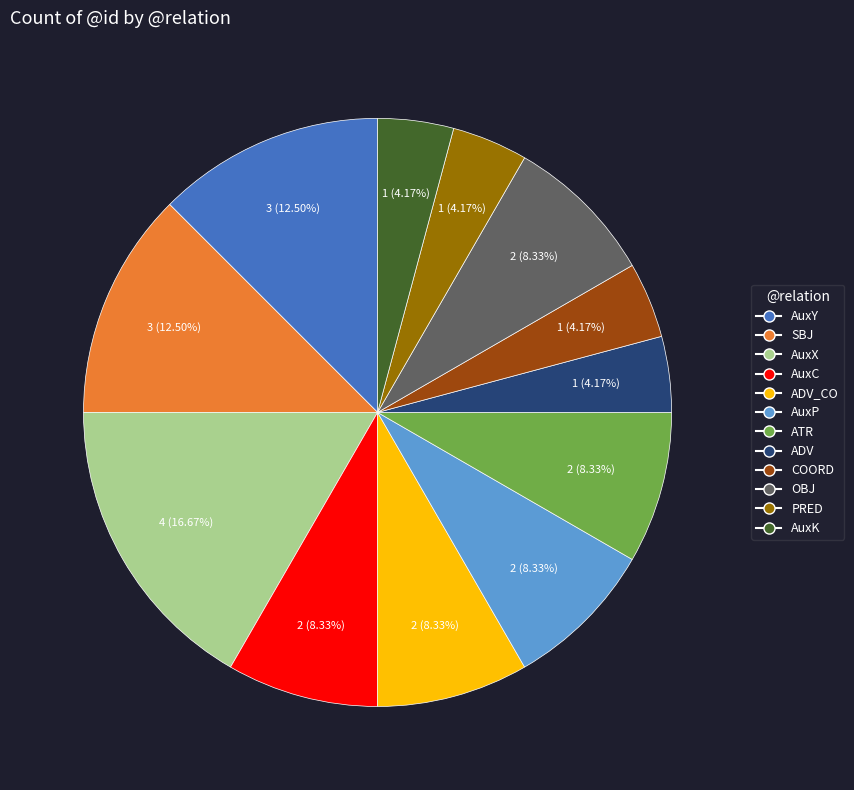

Approximately how many times larger is the value at ATR compared to ADV_CO?

1.0